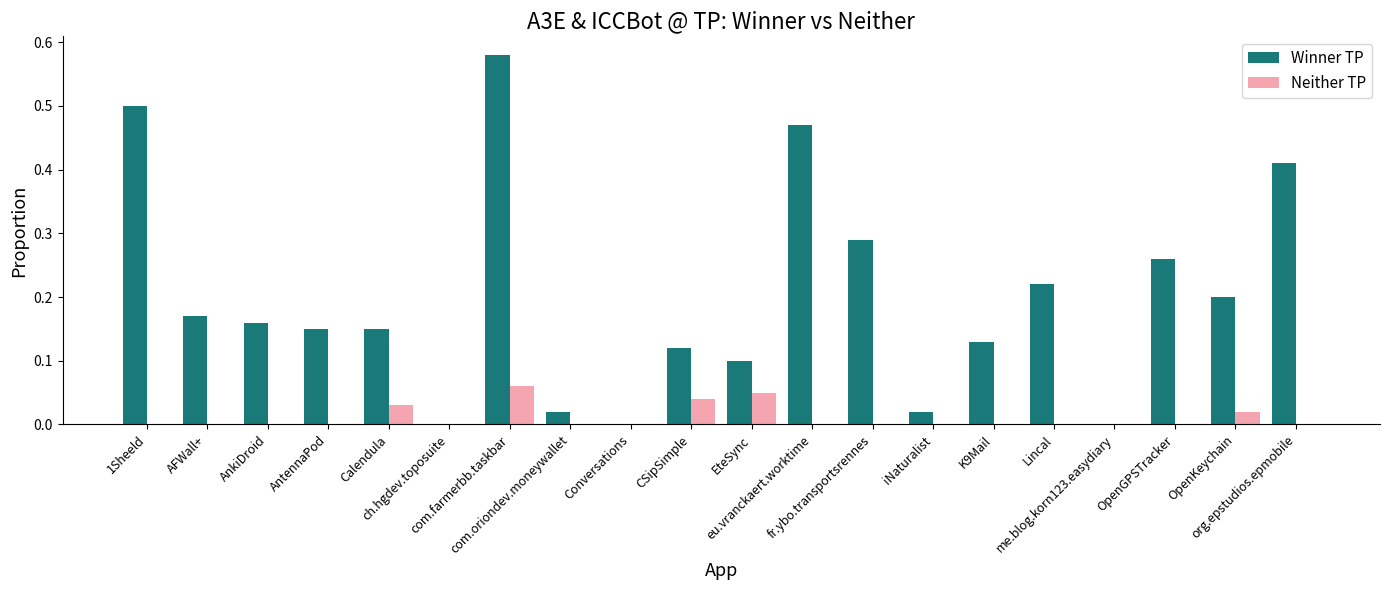

Which series has the largest total across all categories?

Winner TP